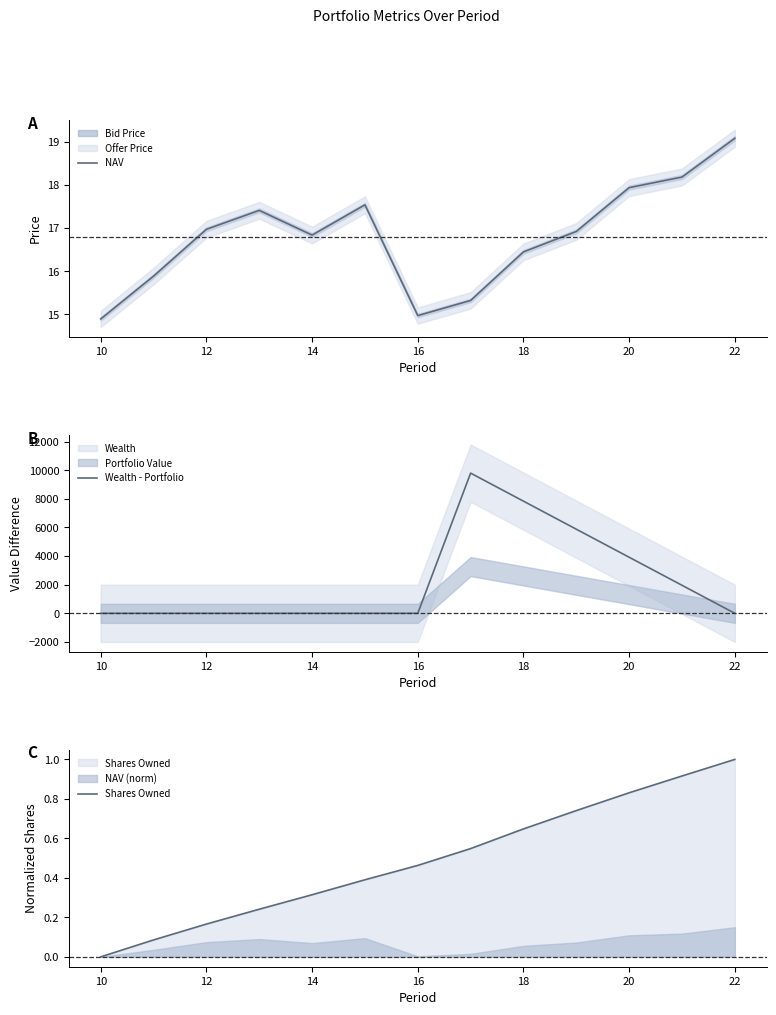

The NAV series shows 19.1 at 22. True or false?

True